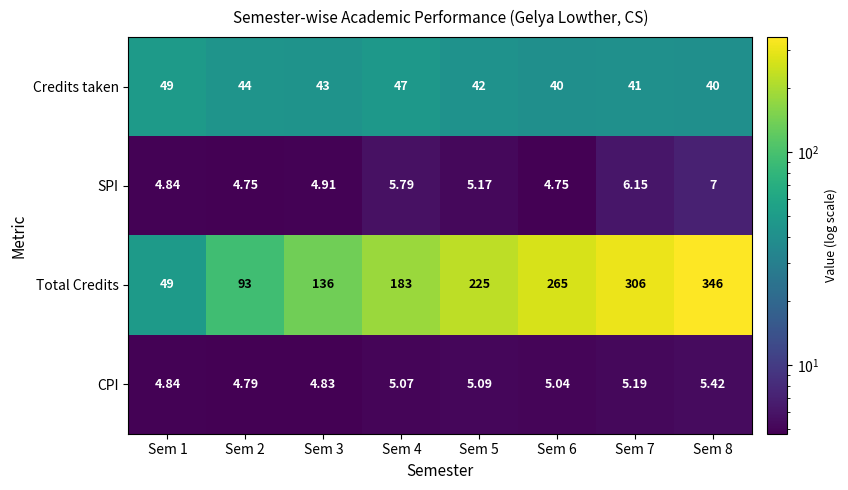

At Sem 6, list the series in order from smallest to largest.

SPI, CPI, Credits taken, Total Credits